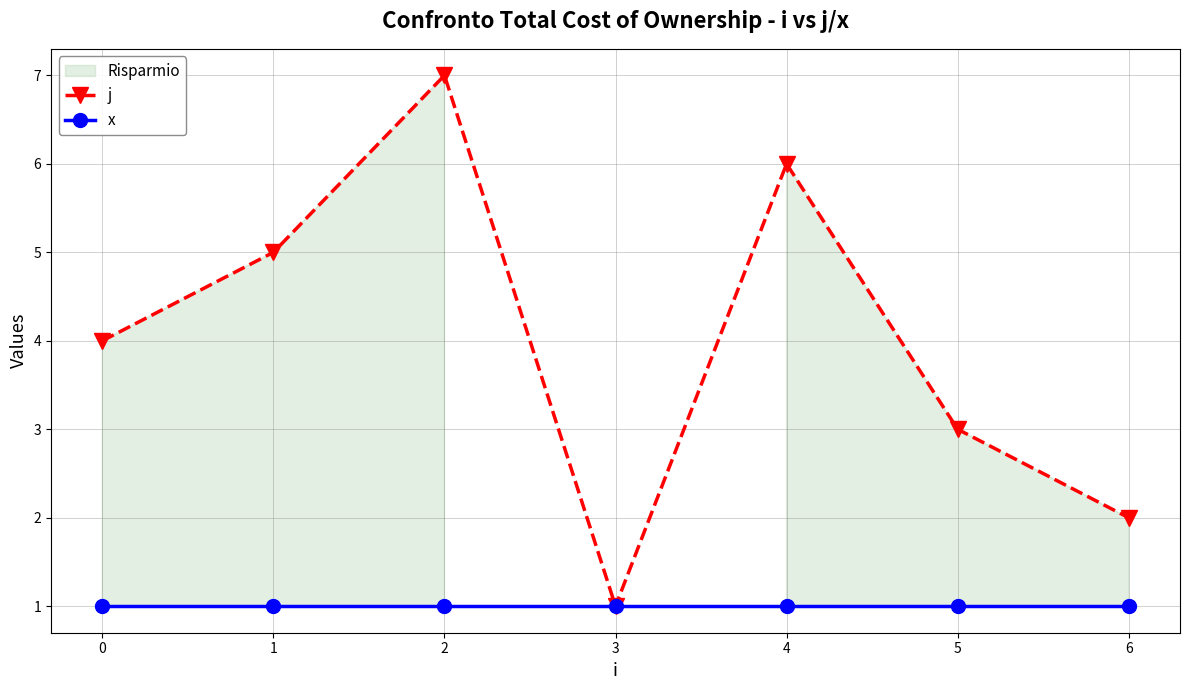

At 0, list the series in order from smallest to largest.

x, j